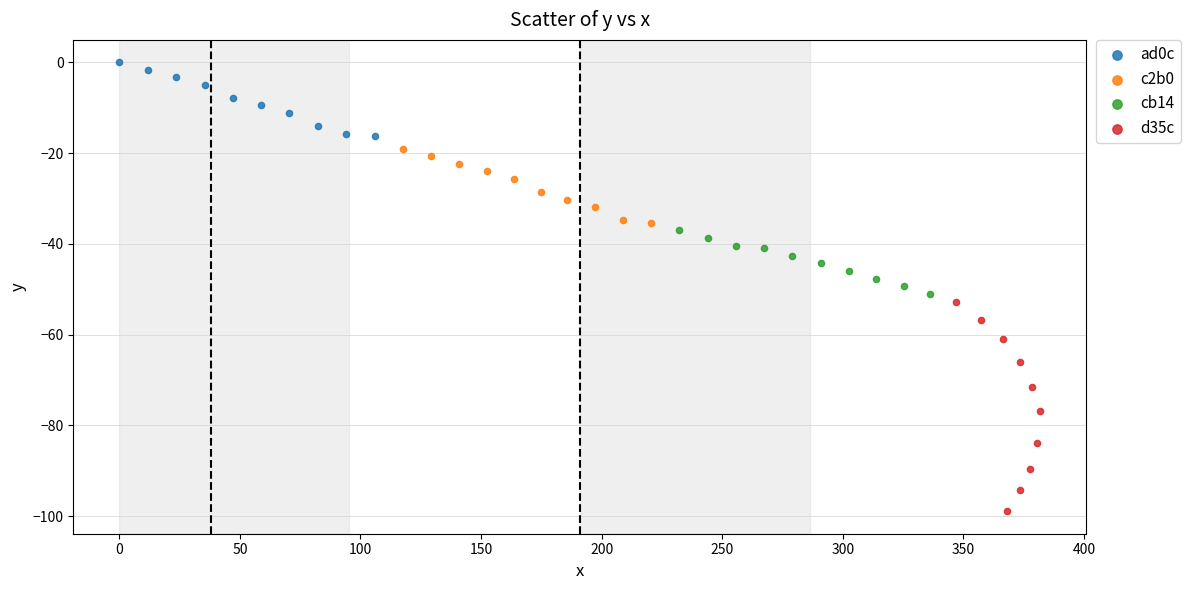

Which series has the largest Y range (max minus min)?

d35c